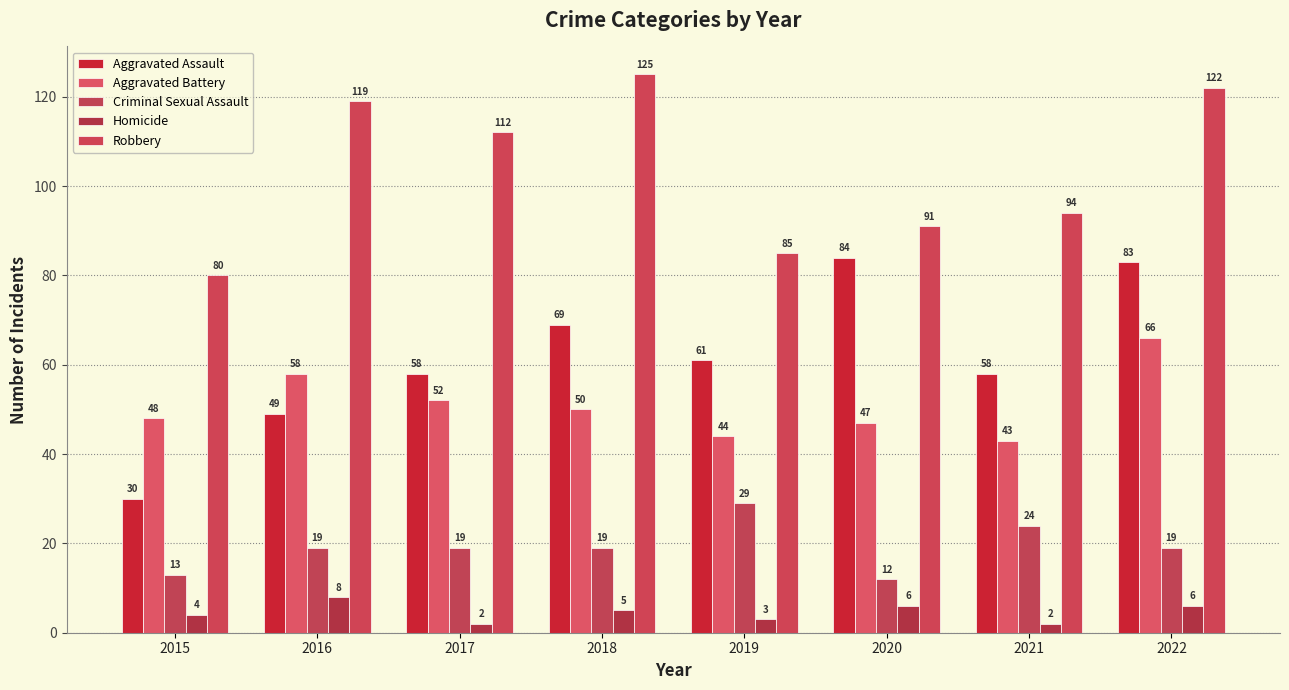

What is the total value across all series at 2019?

222